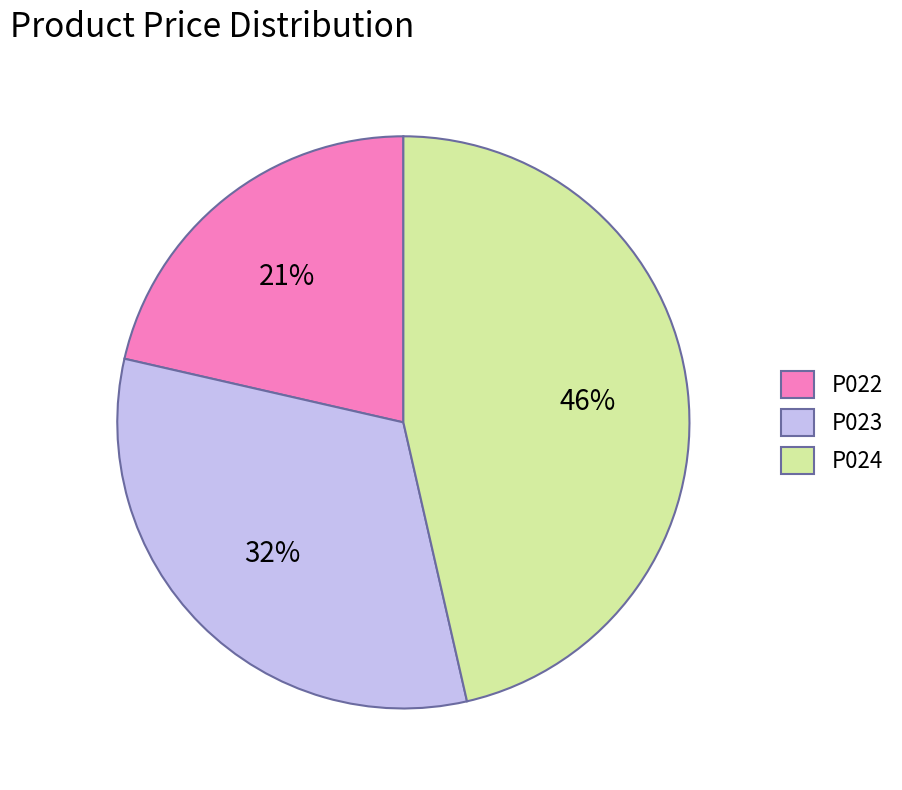

Is there any slice that represents more than half of the pie?

No